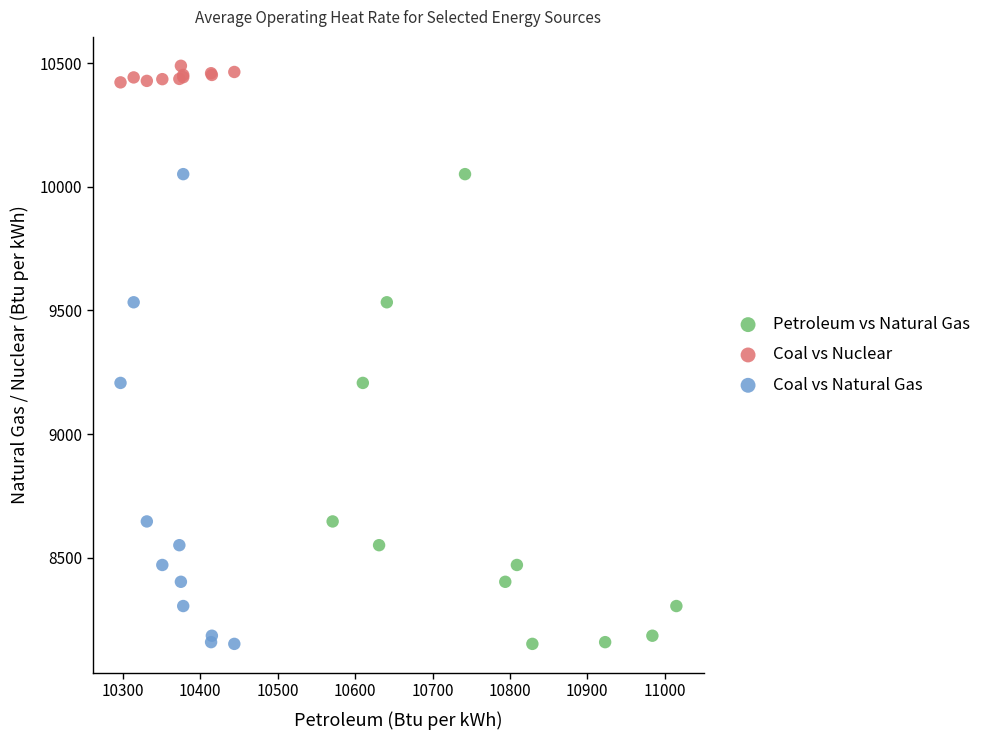

Which series contains the highest Y value?

Coal vs Nuclear